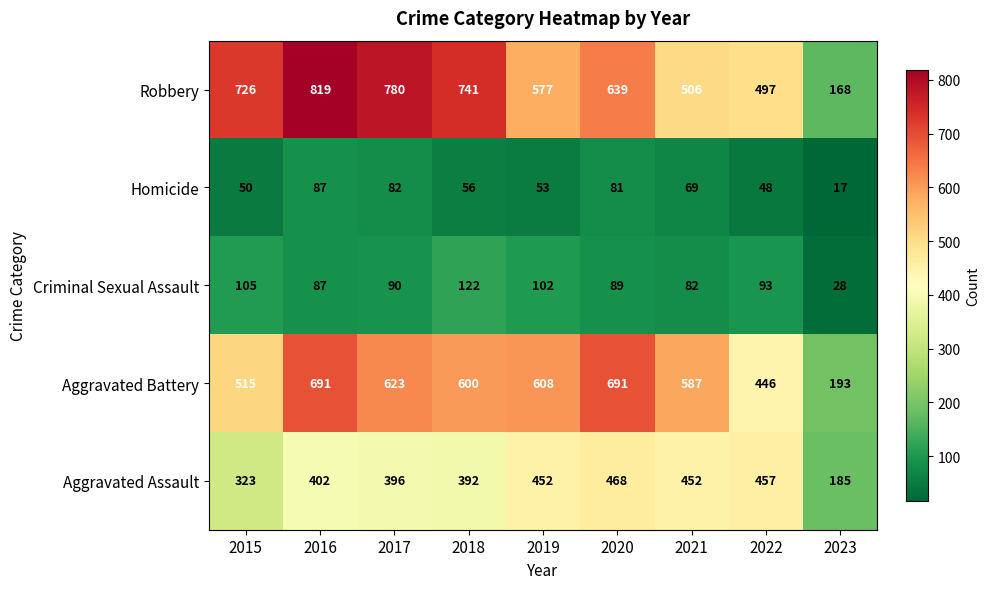

At which category does the chart reach its minimum across all series?

2023